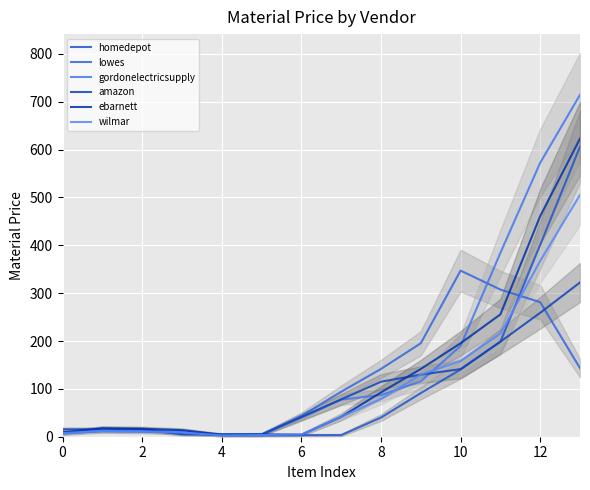

What is the value of the amazon point at the 2nd from the left?

15.4